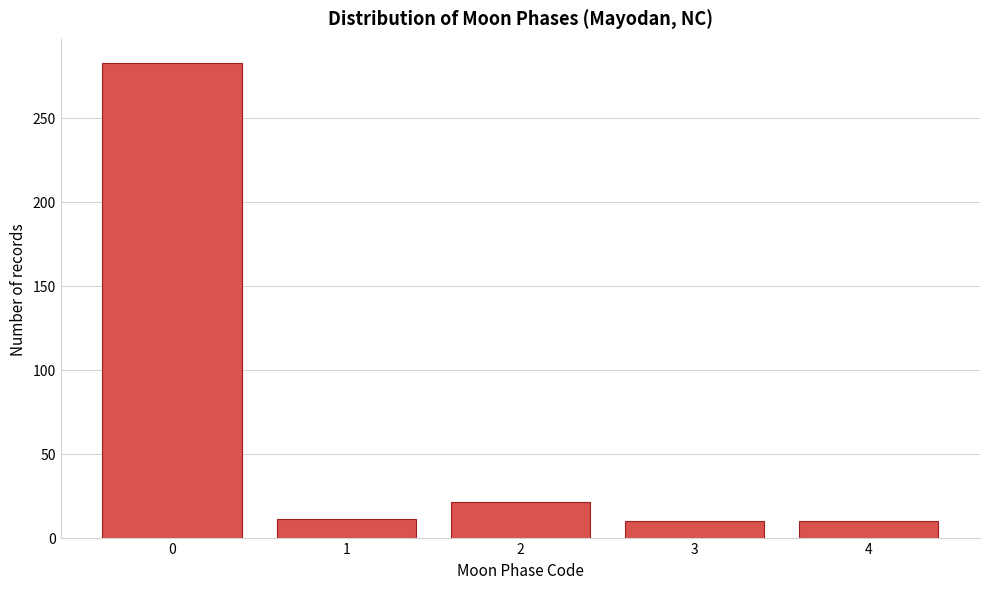

What is the value of the 2nd bar from the left?

11